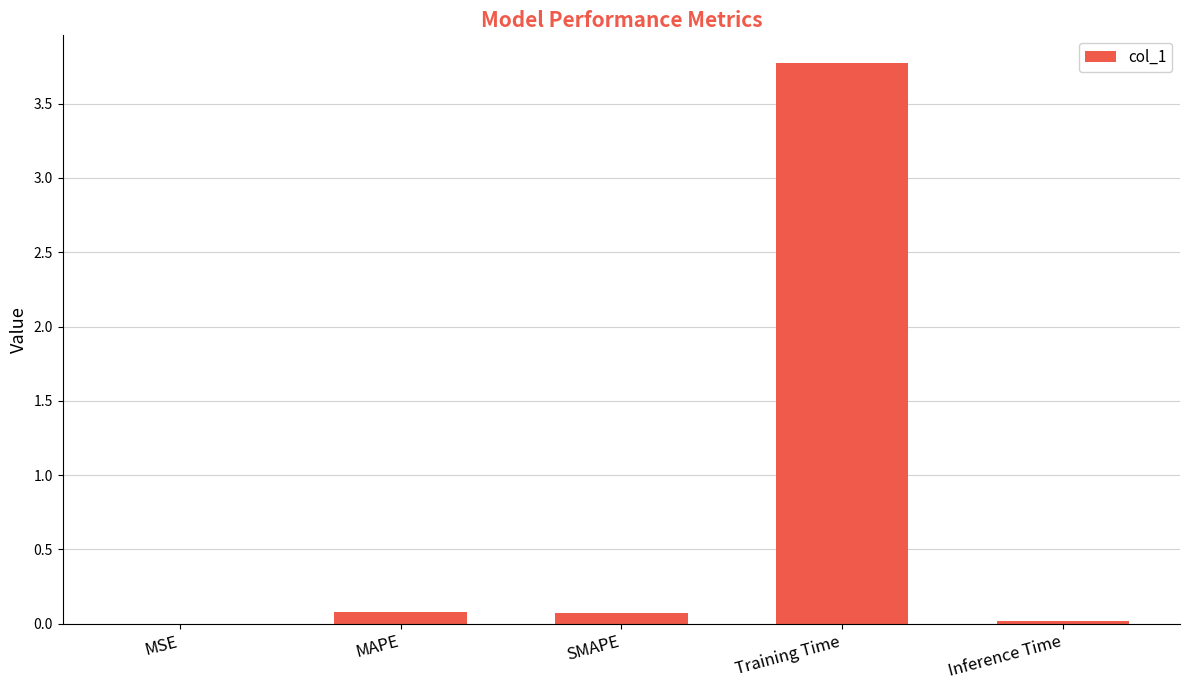

Which has a higher value, Training Time or MSE?

Training Time